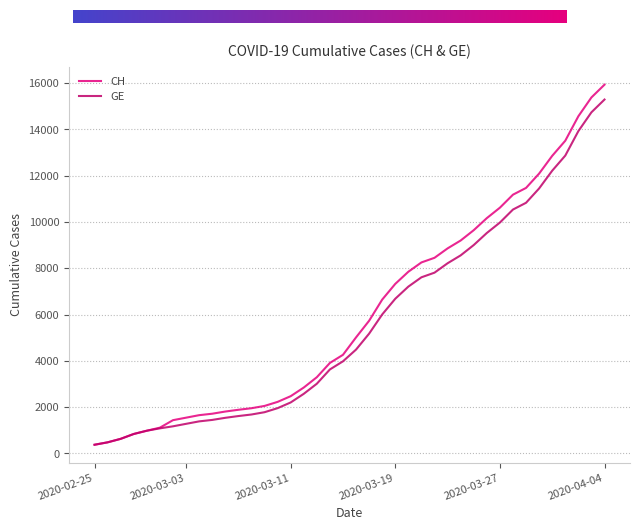

How many values in the CH series are below 5012?

20